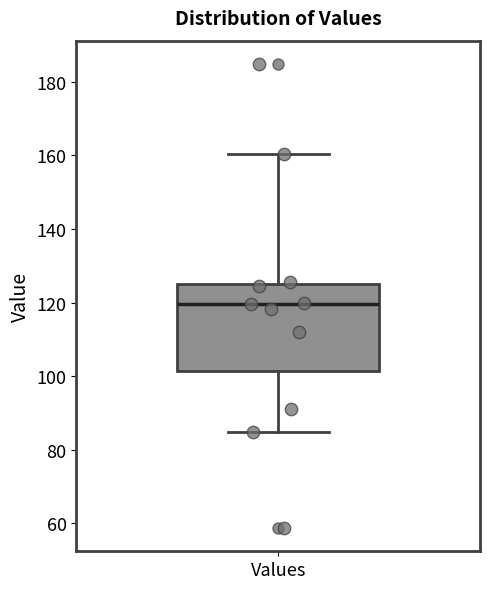

Transcribe this box plot: give where the median line is, the range the box spans, and where the two whiskers end, as read against the y-axis. The values are not printed on the chart, so give them approximately, as read against the axis.

median 120, box 102 to 126, whiskers 84 to 160